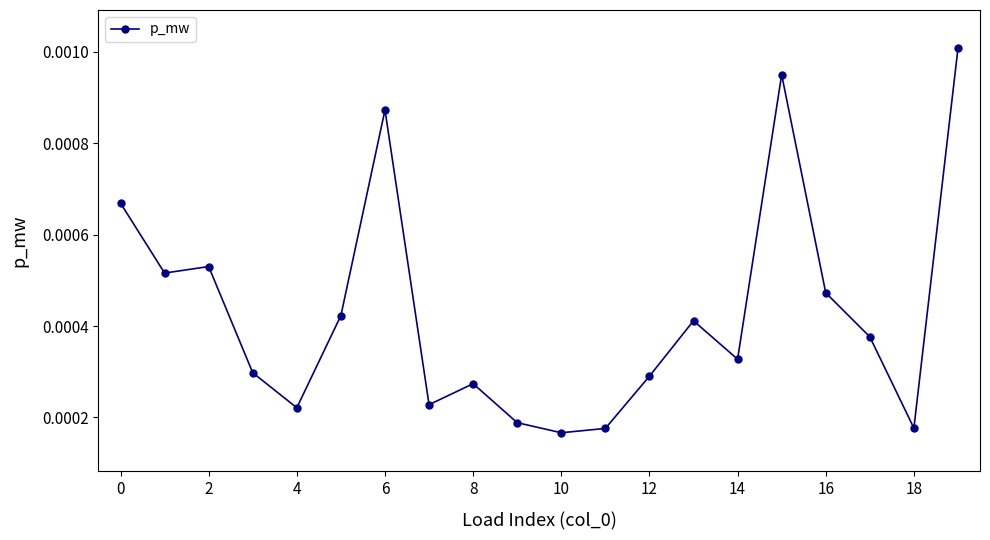

Count the values in the range 0 to 1.

20